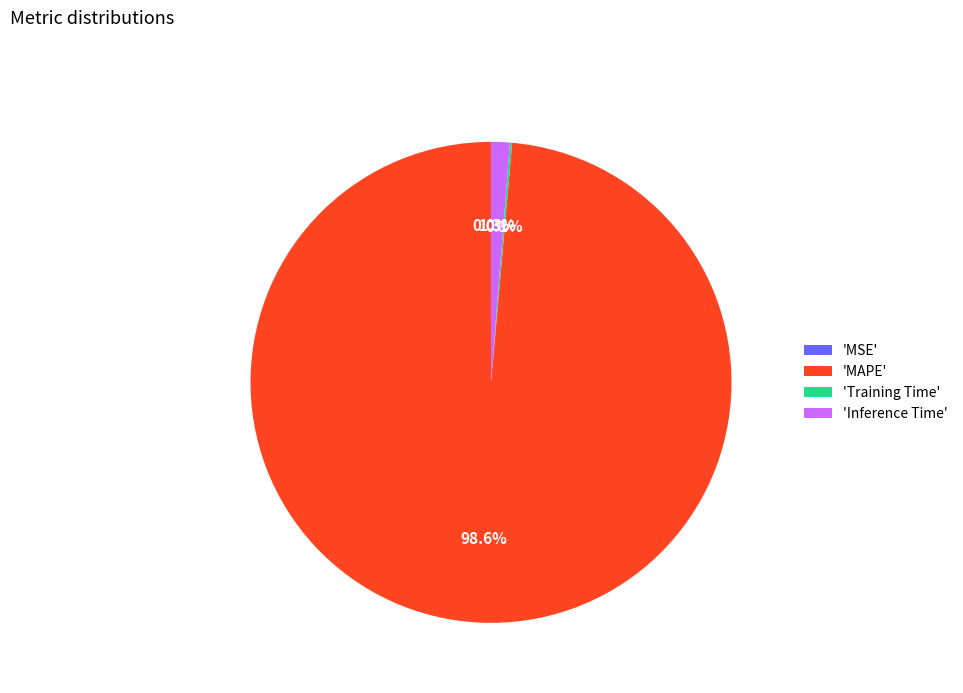

What percentage is NOT represented by 'Inference Time'?

98.7%